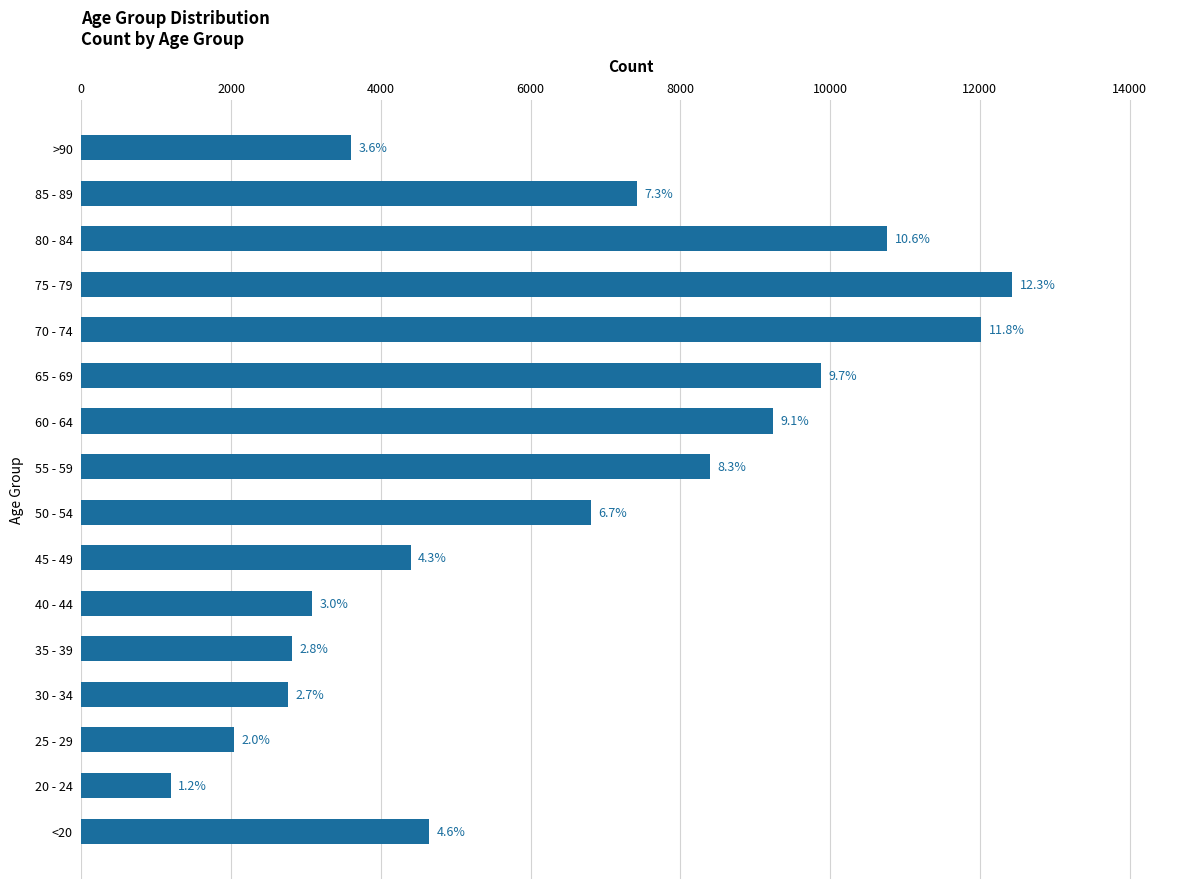

Are the bars horizontal?

Yes